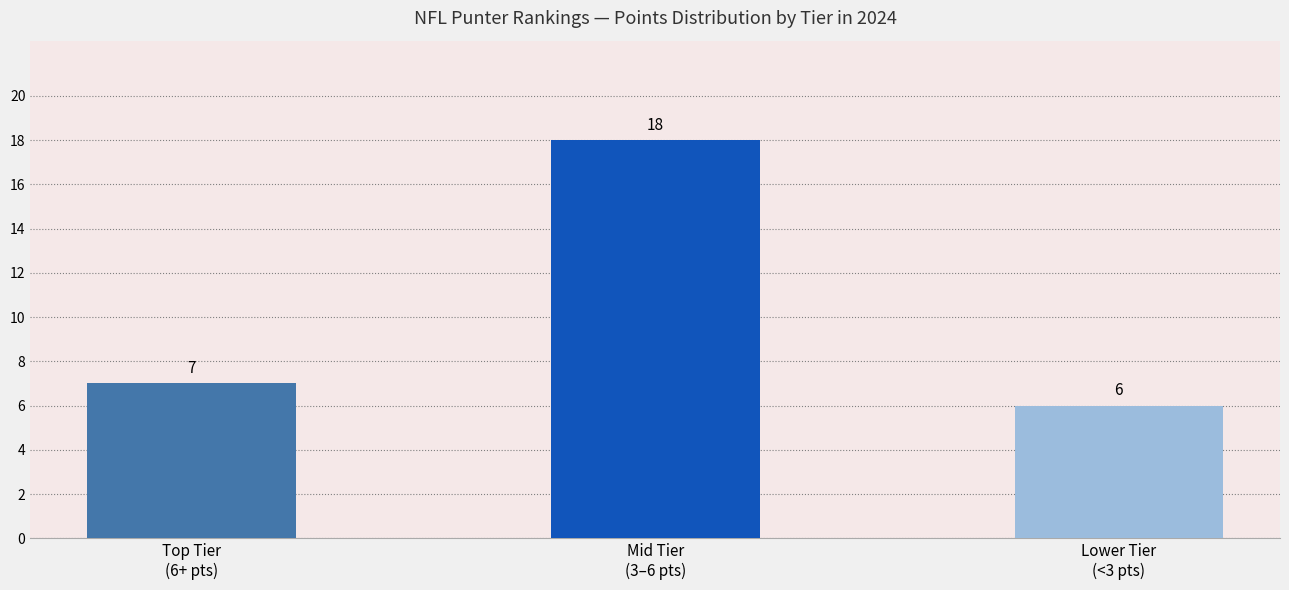

How many data points are less than 7?

1